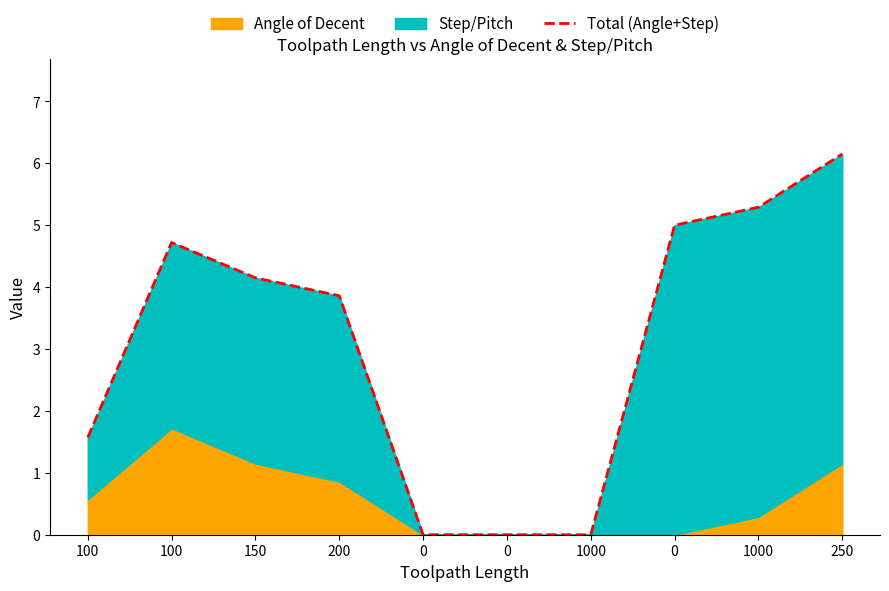

Does the chart display data point markers on the line(s)?

No